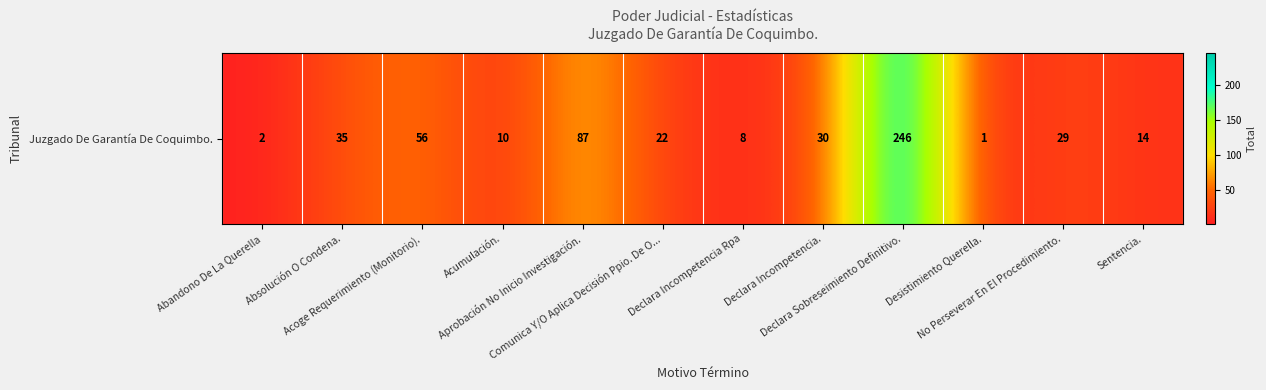

Rank the categories by value from highest to lowest.

Declara Sobreseimiento Definitivo., Aprobación No Inicio Investigación., Acoge Requerimiento (Monitorio)., Absolución O Condena., Declara Incompetencia., No Perseverar En El Procedimiento., Comunica Y/O Aplica Decisión Ppio. De O..., Sentencia., Acumulación., Declara Incompetencia Rpa, Abandono De La Querella, Desistimiento Querella.